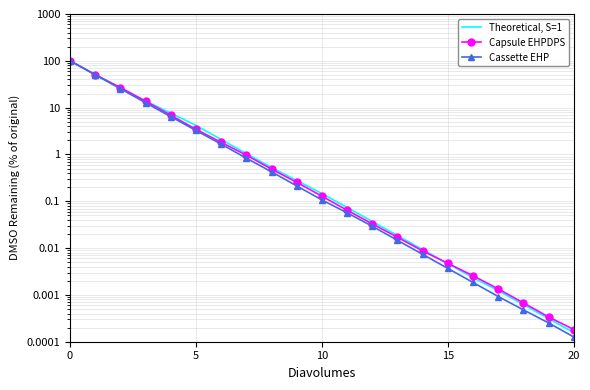

Count the number of categories in the chart.

21